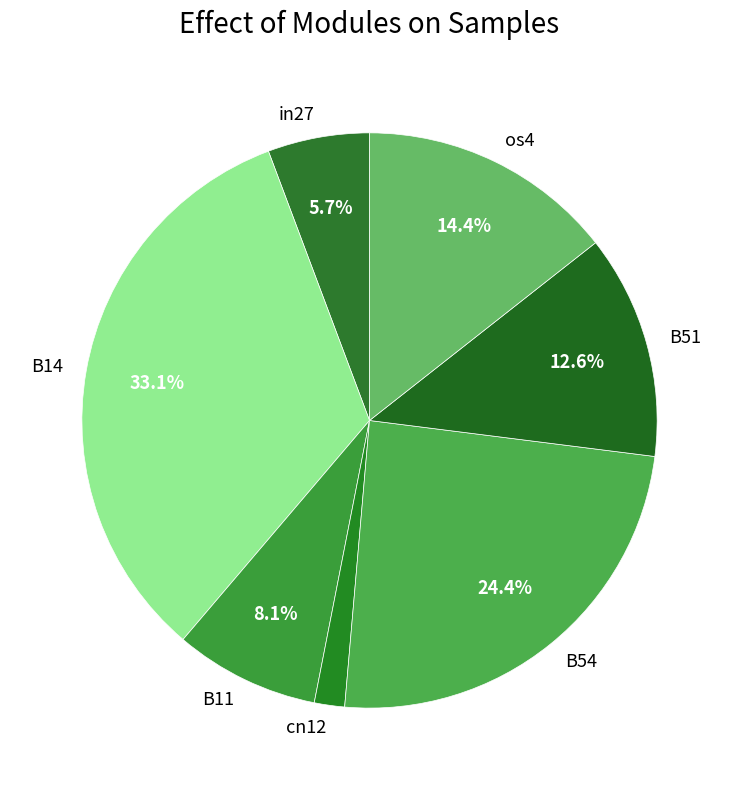

Which slice is the smallest?

cn12